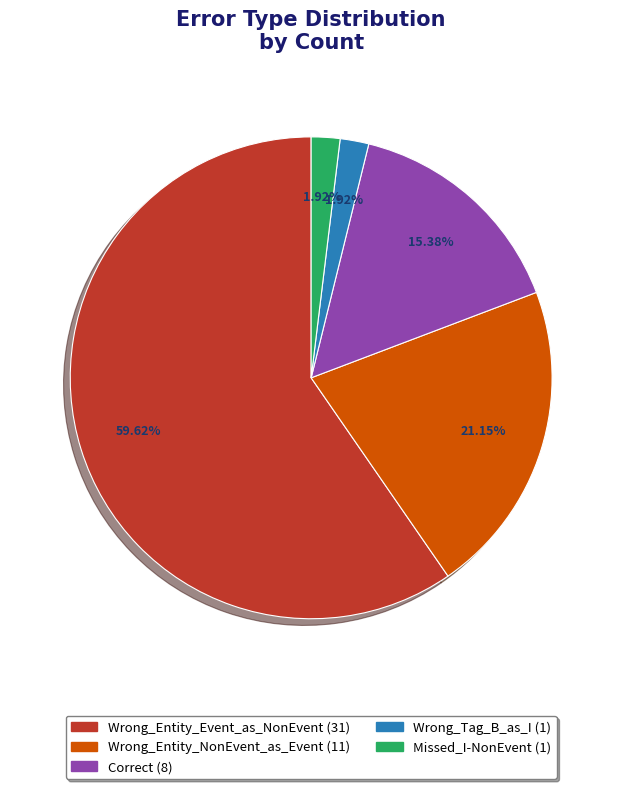

To the nearest percent, what portion does Correct represent?

15%